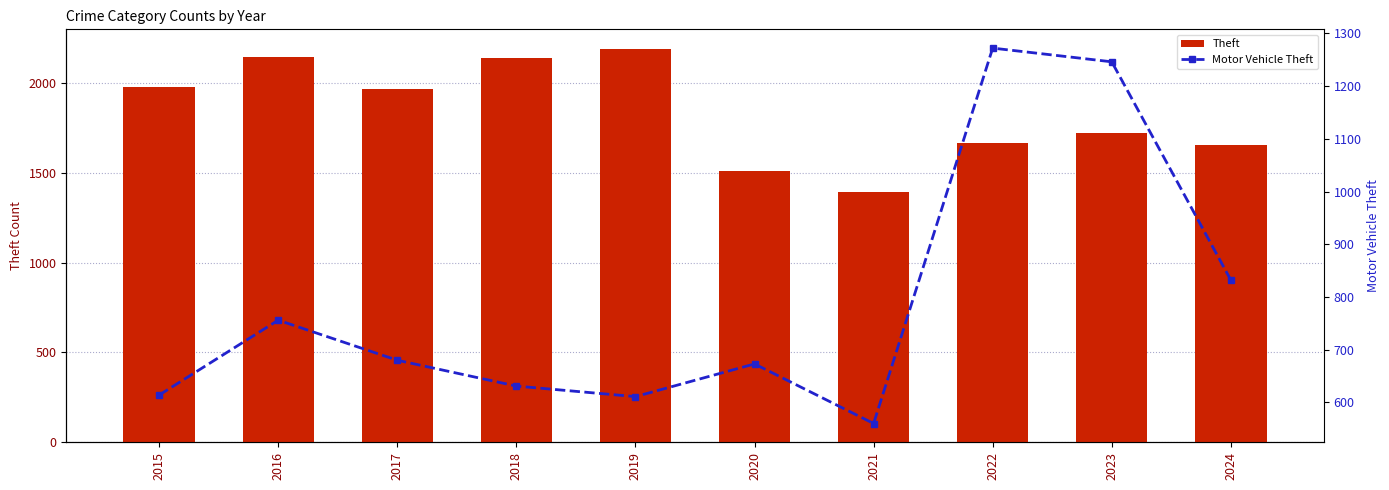

How many data points does each series have?

10